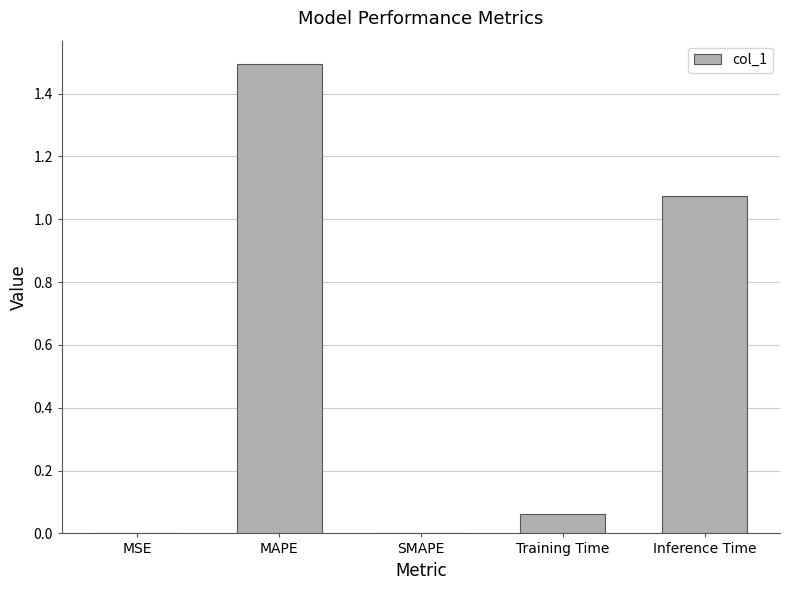

Which label corresponds to the largest value in the chart?

MAPE